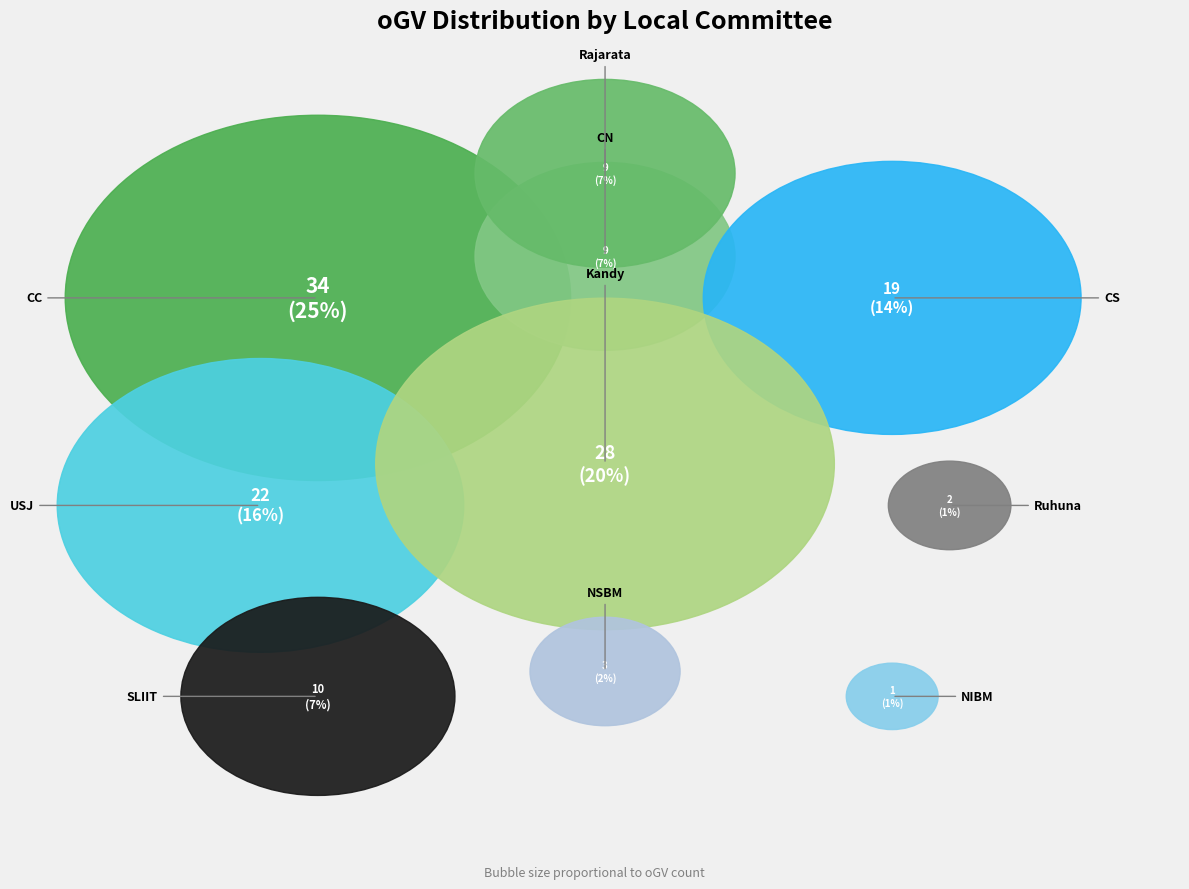

To the nearest percent, what is the difference between the Kandy and USJ slice percentages?

4%